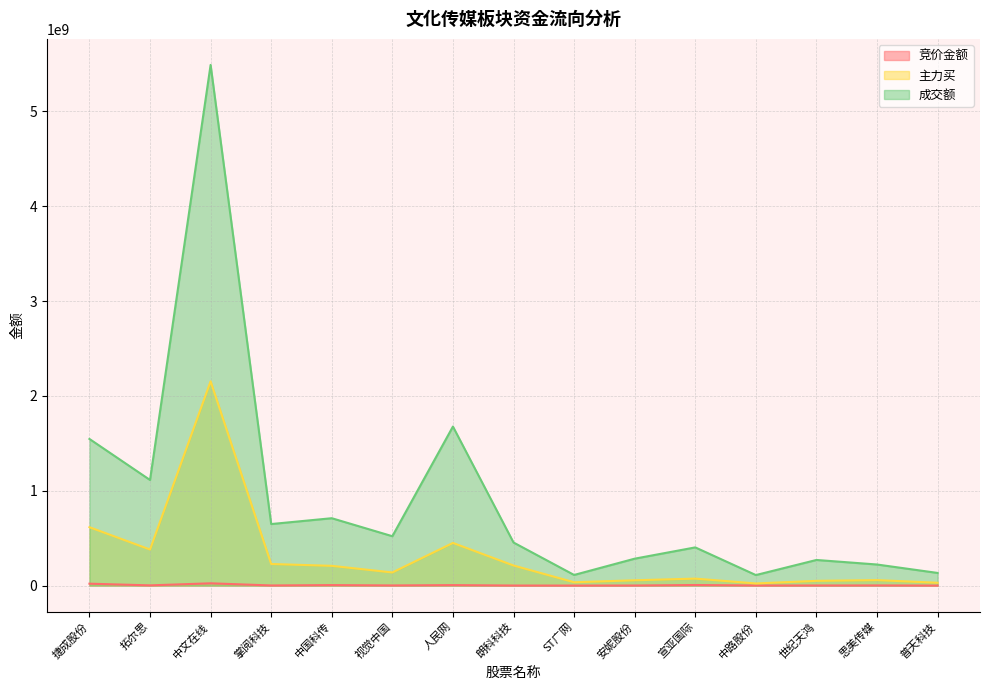

What are all the series names shown in the legend?

竞价金额, 主力买, 成交额